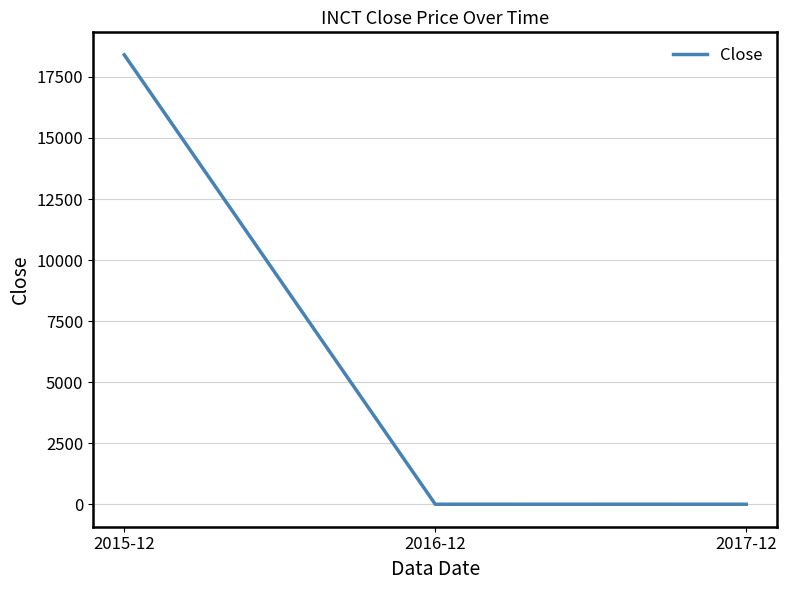

The value at 2015-12 is 28677.7. True or false?

False